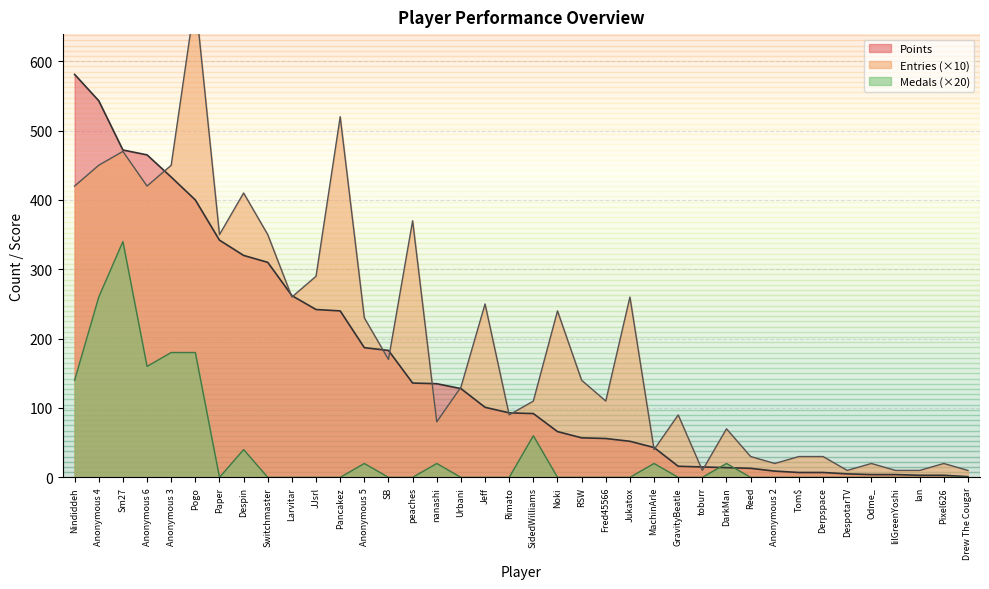

Between RSW and GravityBeatle, which is larger?

RSW